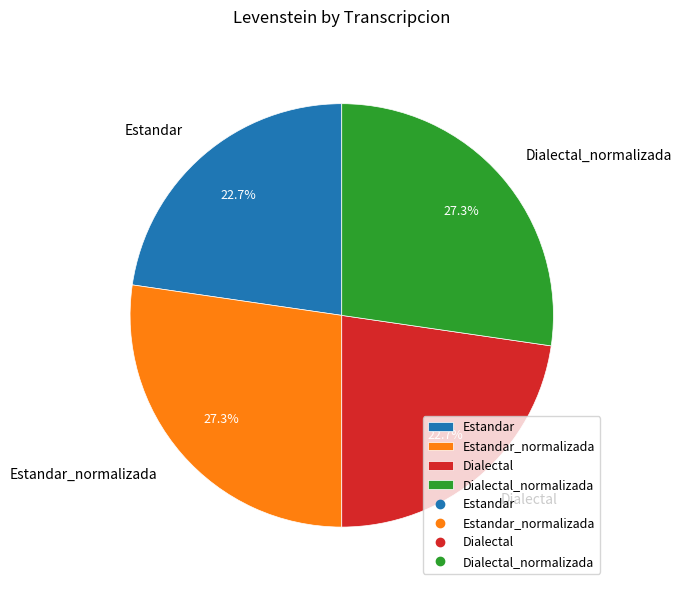

Approximately how many times larger is the value at Estandar_normalizada compared to Dialectal?

1.2